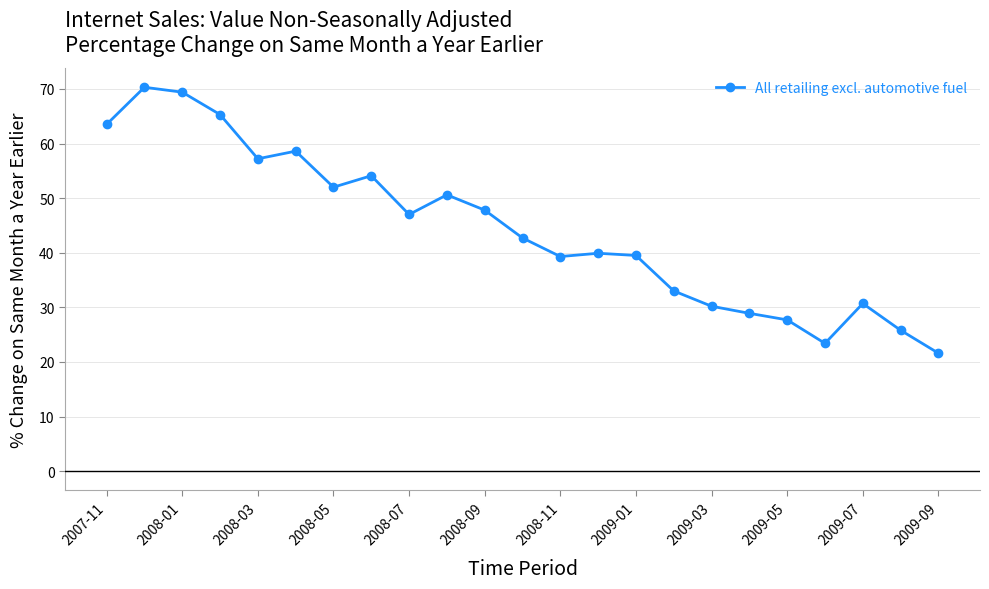

What is the maximum value shown in the chart?

70.3